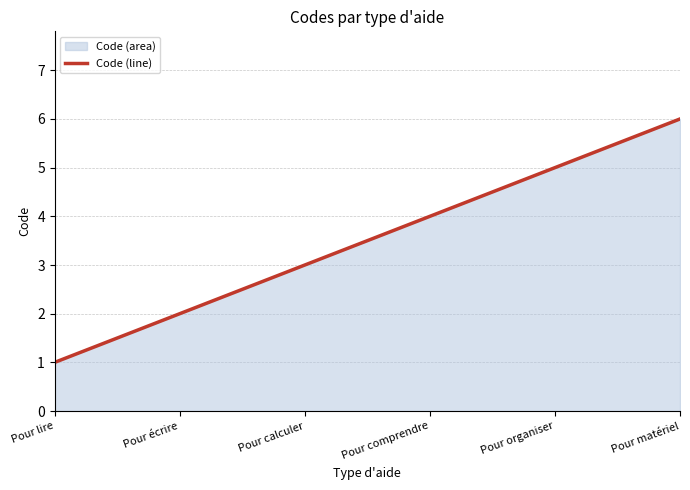

What is the minimum value shown in the chart?

1.0